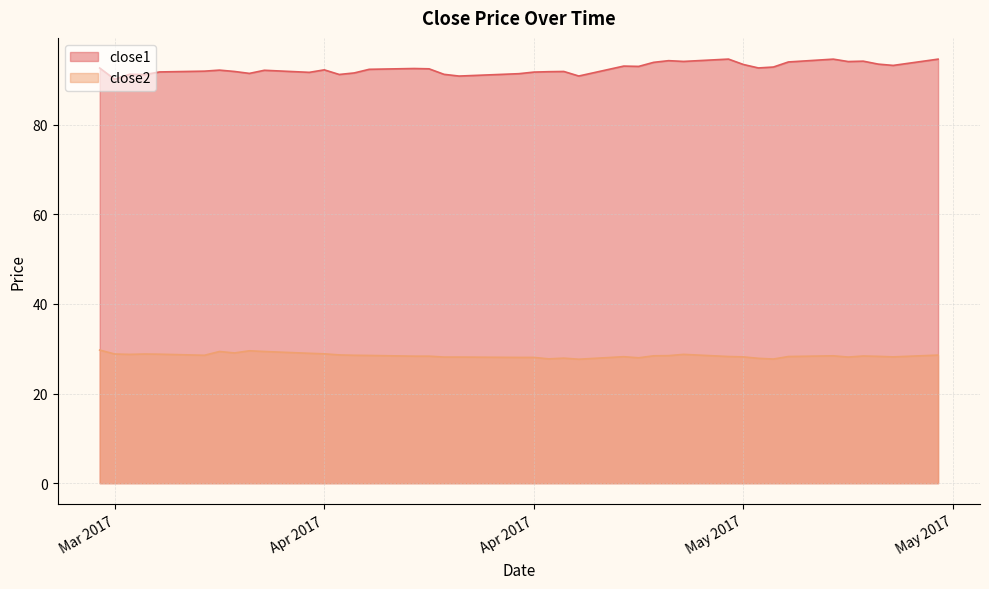

Between 2017-05-08 and 2017-04-26, which is larger?

2017-05-08